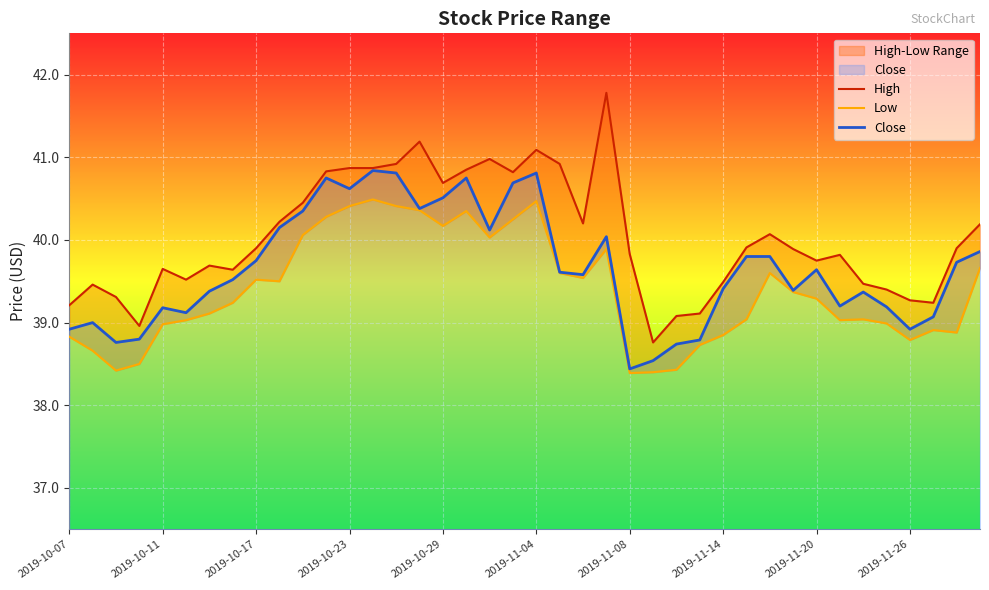

True or false: Low and High cross at least once.

False